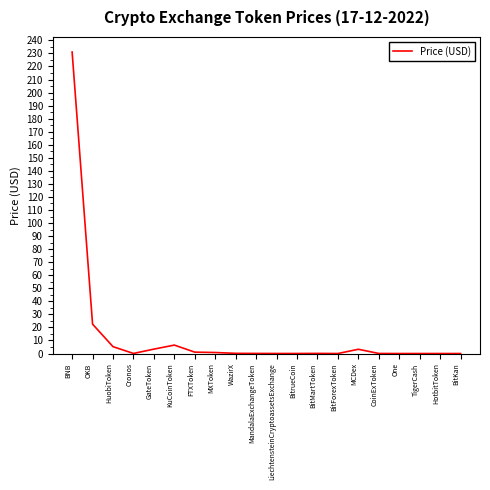

True or false: the data has more than 0 interior local peaks.

True